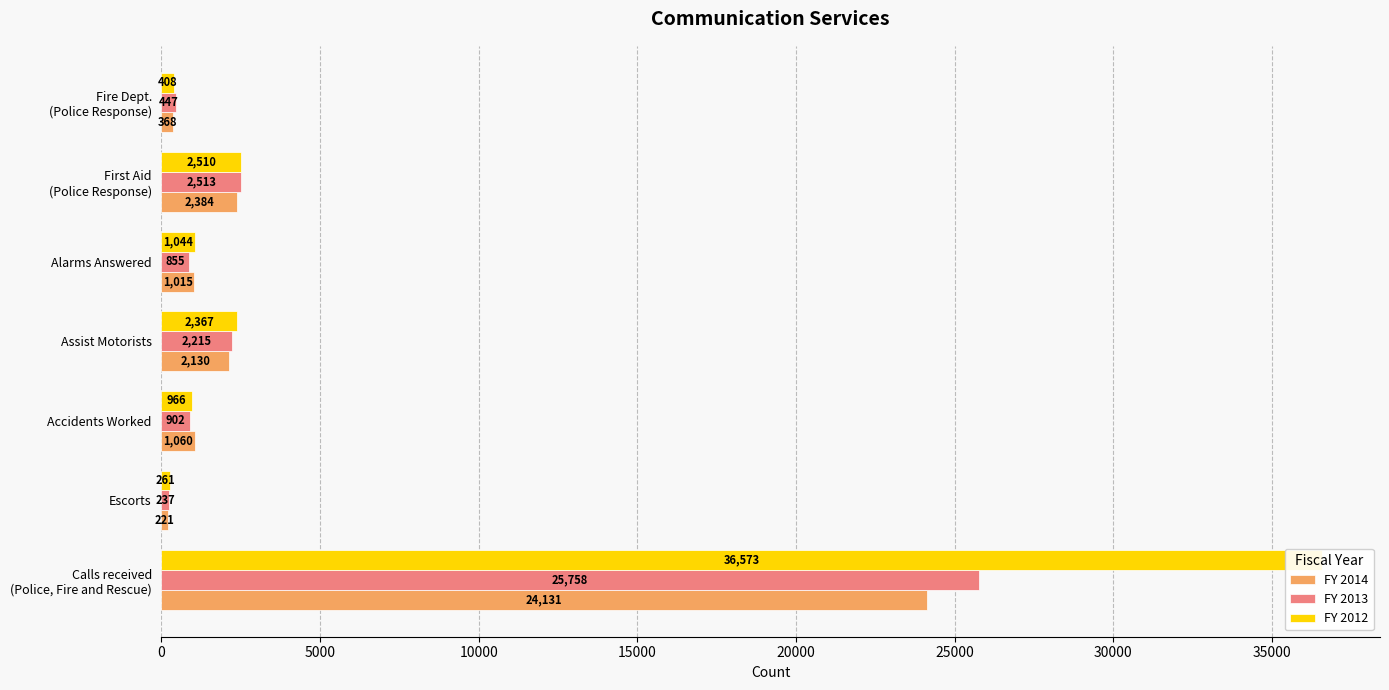

What is the value of the FY 2012 bar at the 3rd from the left?

966